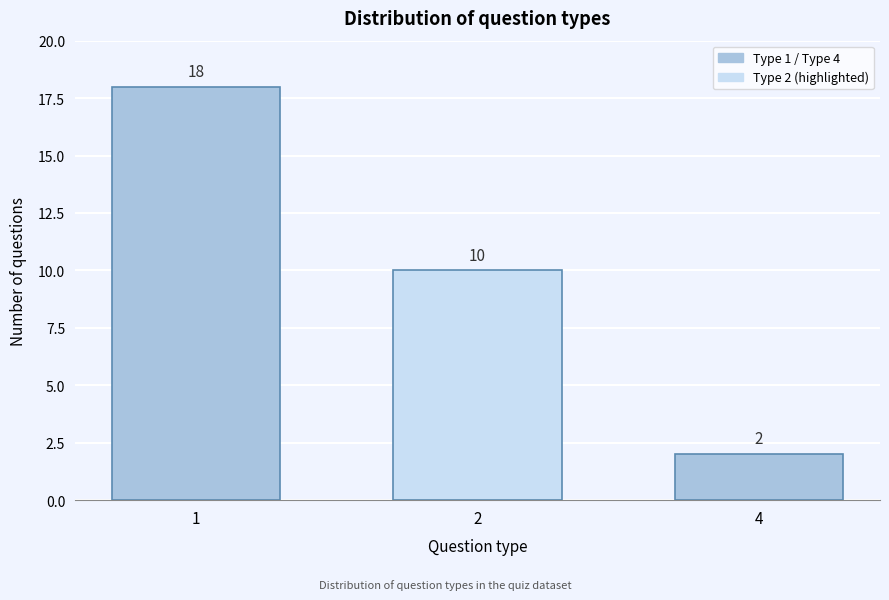

Reading left to right, what are all the values shown in this chart?

1=18	2=10	4=2